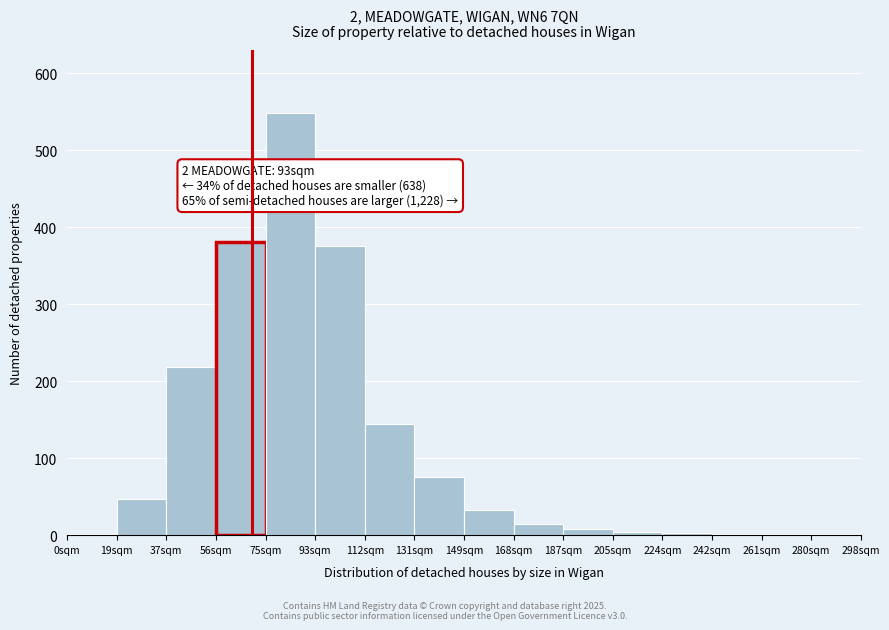

What is the sum of all values?

1858